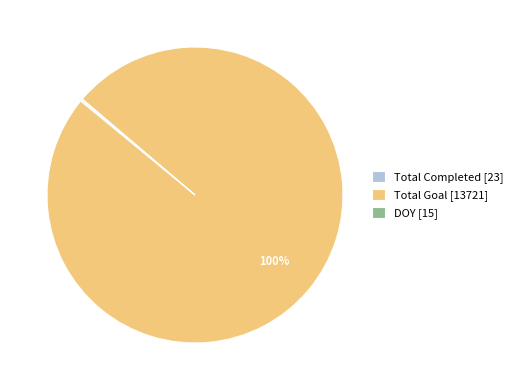

The Total Goal [13721] slice represents 100% of the pie. True or false?

True